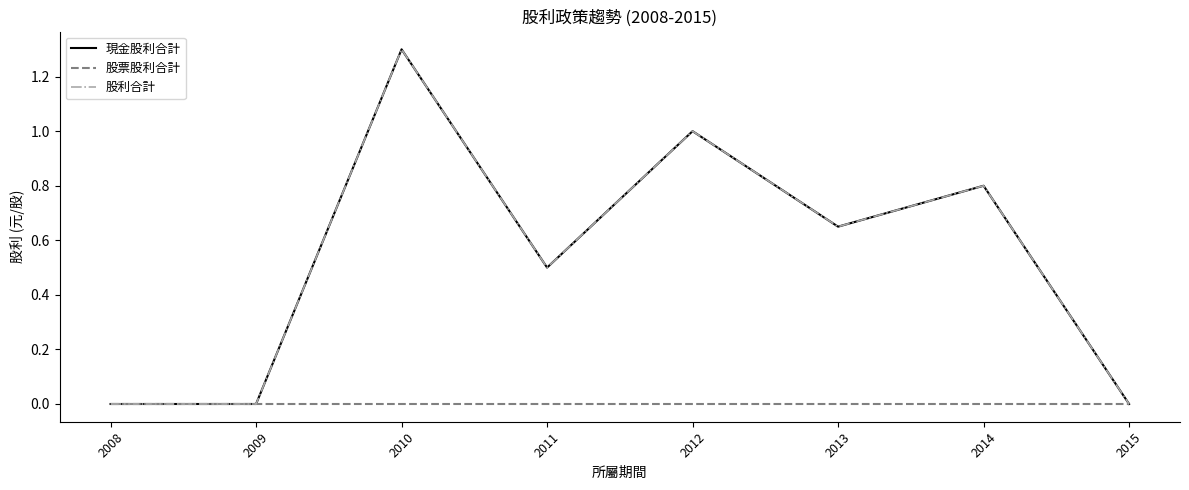

Is this an area chart (filled region under the line)?

No